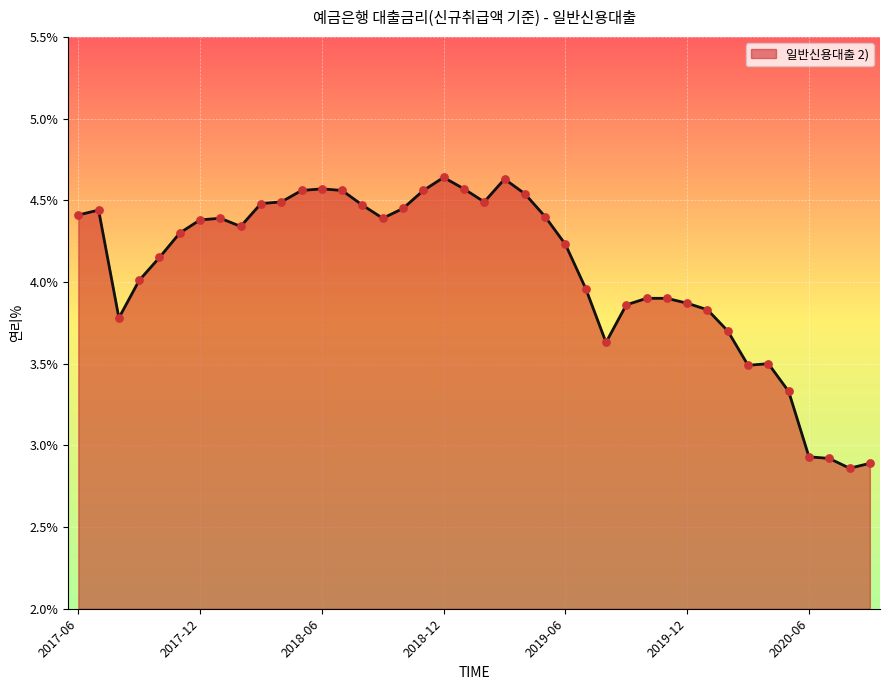

What is the difference between the maximum and minimum values?

1.8